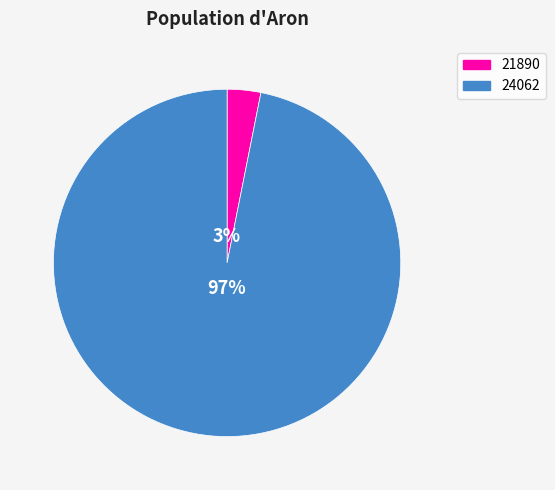

Is it true that 24062 is 84% of the pie?

False